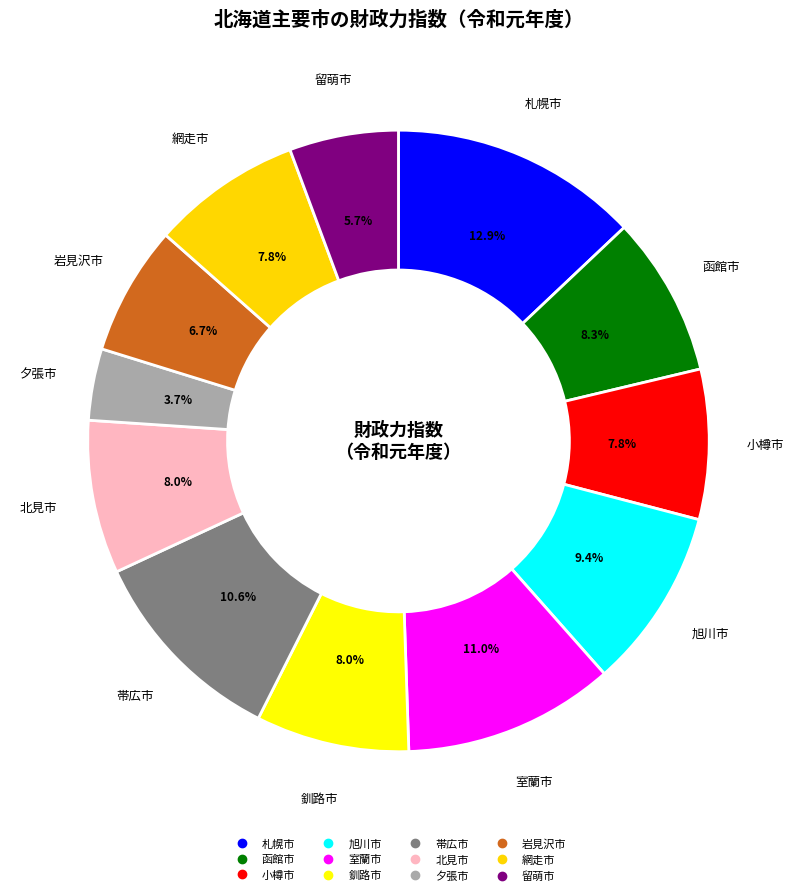

True or false: 夕張市 accounts for 1% of the total.

False